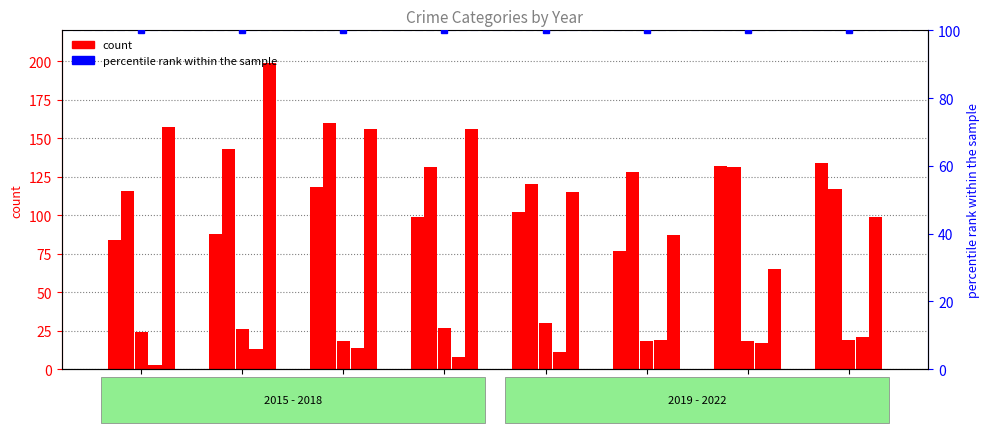

What is the total value across all series at 2022?

490